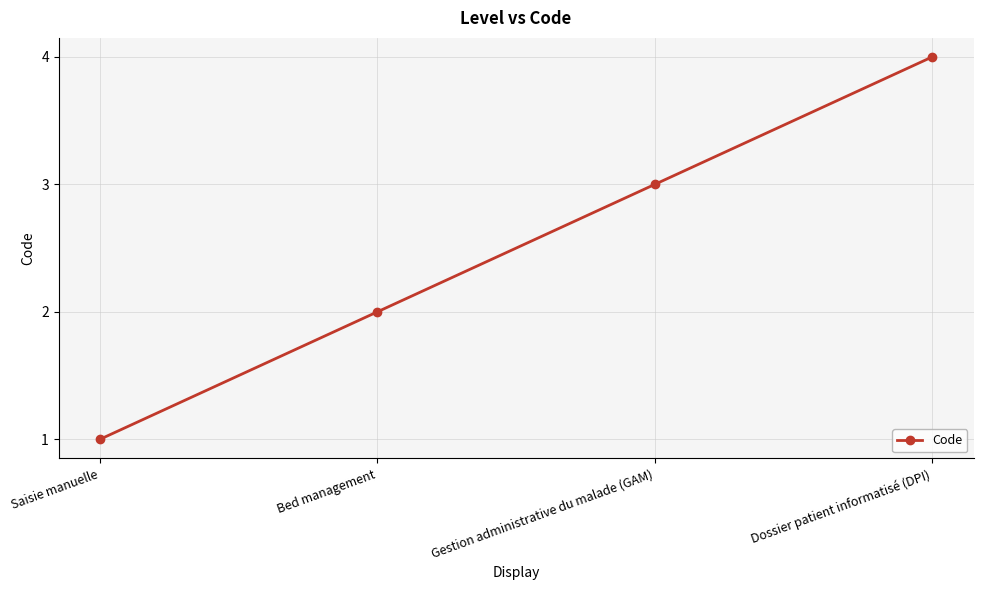

Where is the data nearest to the value 2?

Bed management